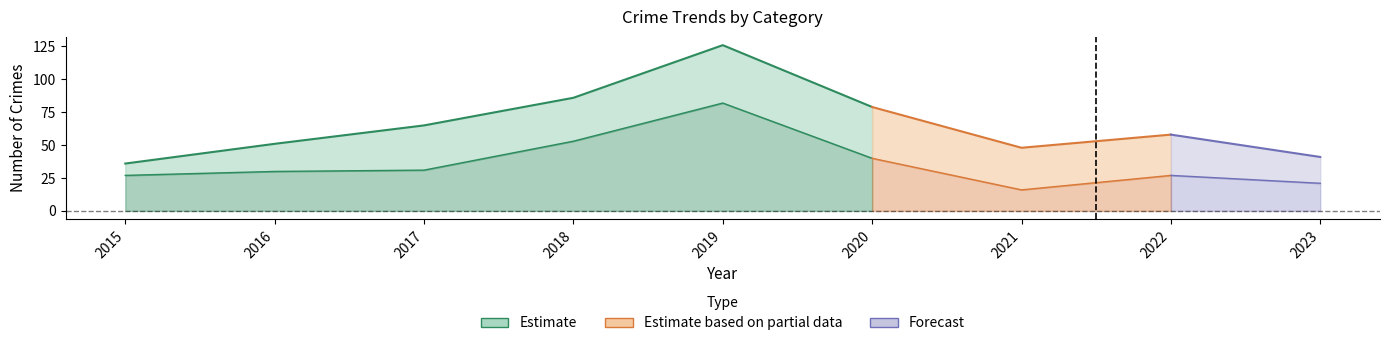

True or false: the data has more than 0 interior local peaks.

True